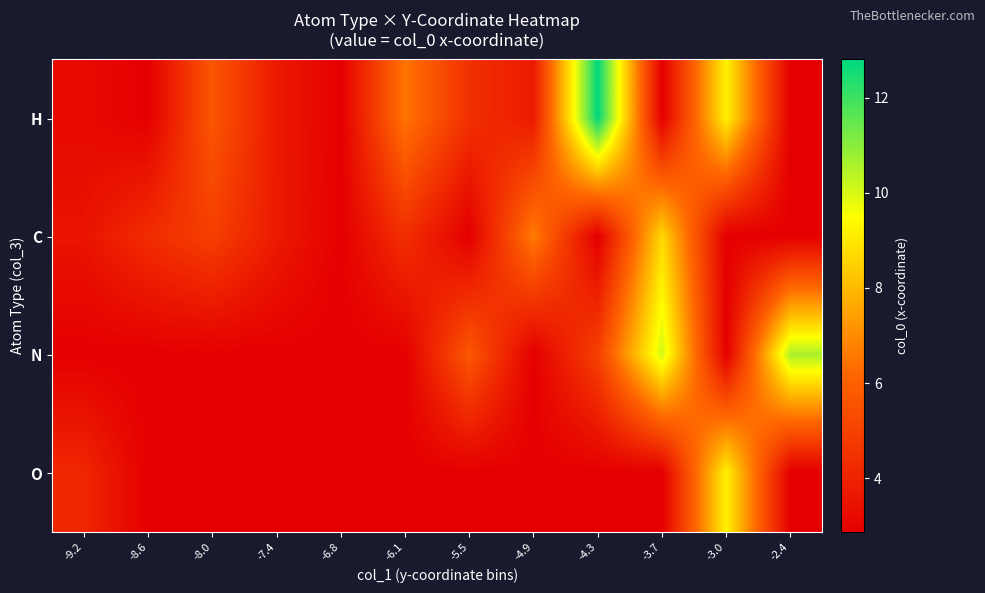

Reading left to right, extract all data points from this chart.

H: -9.2=3.2	-8.6=2.9	-8.0=5.7	-7.4=3.7	-6.8=2.9	-6.1=6.5	-5.5=4.4	-4.9=3.8	-4.3=12.8	-3.7=2.9	-3.0=9.2	-2.4=2.9
C: -9.2=3.5	-8.6=4.3	-8.0=4.9	-7.4=3.8	-6.8=2.9	-6.1=4.4	-5.5=2.9	-4.9=6.7	-4.3=2.9	-3.7=8.7	-3.0=2.9	-2.4=2.9
N: -9.2=2.9	-8.6=2.9	-8.0=2.9	-7.4=2.9	-6.8=2.9	-6.1=2.9	-5.5=5.7	-4.9=2.9	-4.3=5.0	-3.7=10.1	-3.0=2.9	-2.4=10.6
O: -9.2=4.1	-8.6=2.9	-8.0=2.9	-7.4=2.9	-6.8=2.9	-6.1=2.9	-5.5=2.9	-4.9=2.9	-4.3=2.9	-3.7=2.9	-3.0=9.2	-2.4=2.9